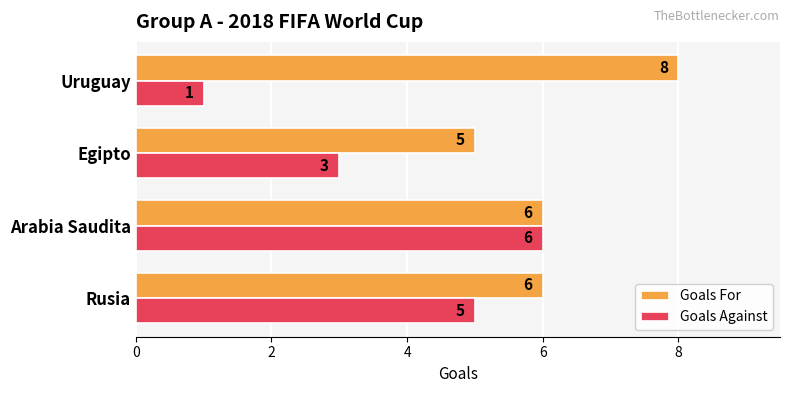

Between Egipto and Uruguay, which series saw the biggest shift?

Goals For